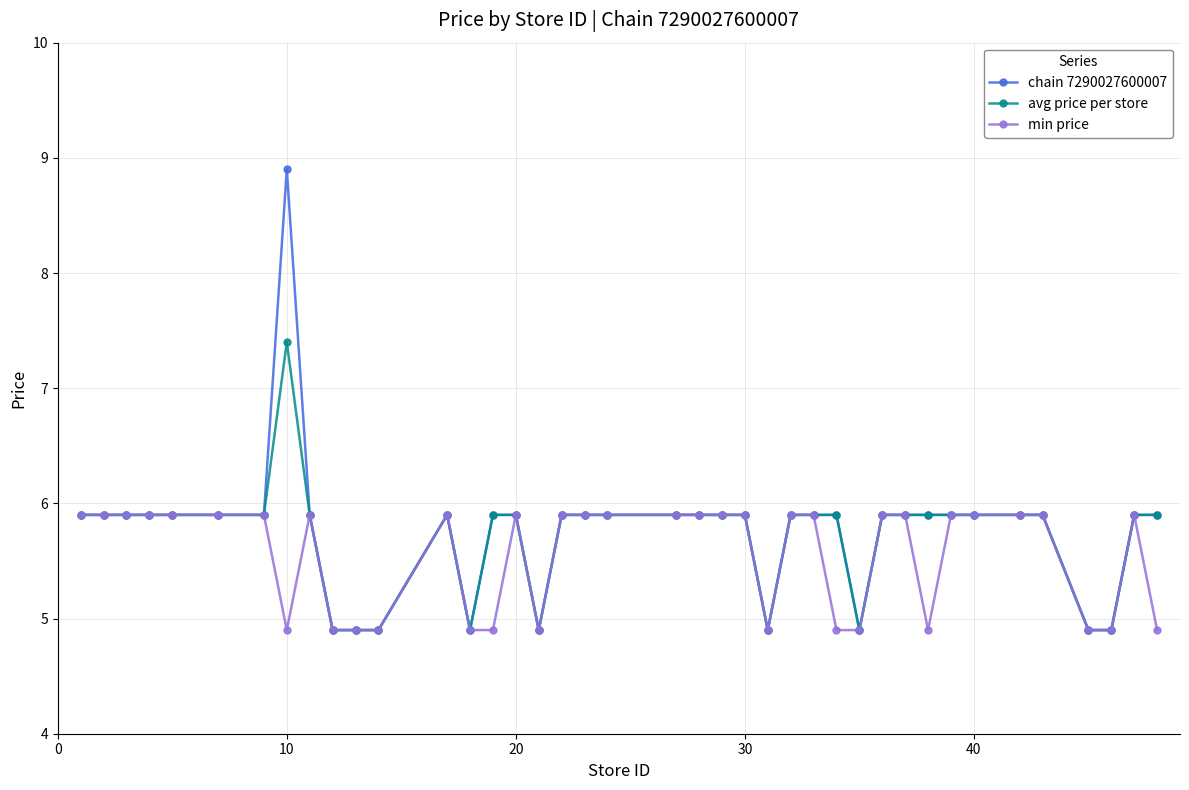

Reading left to right, extract all data points from this chart.

chain 7290027600007: 5.9	5.9	5.9	5.9	5.9	5.9	5.9	8.9	5.9	4.9	4.9	4.9	5.9	4.9	5.9	5.9	4.9	5.9	5.9	5.9	5.9	5.9	5.9	5.9	4.9	5.9	5.9	5.9	4.9	5.9	5.9	5.9	5.9	5.9	5.9	5.9	4.9	4.9	5.9	5.9
avg price per store: 5.9	5.9	5.9	5.9	5.9	5.9	5.9	7.4	5.9	4.9	4.9	4.9	5.9	4.9	5.9	5.9	4.9	5.9	5.9	5.9	5.9	5.9	5.9	5.9	4.9	5.9	5.9	5.9	4.9	5.9	5.9	5.9	5.9	5.9	5.9	5.9	4.9	4.9	5.9	5.9
min price: 5.9	5.9	5.9	5.9	5.9	5.9	5.9	4.9	5.9	4.9	4.9	4.9	5.9	4.9	4.9	5.9	4.9	5.9	5.9	5.9	5.9	5.9	5.9	5.9	4.9	5.9	5.9	4.9	4.9	5.9	5.9	4.9	5.9	5.9	5.9	5.9	4.9	4.9	5.9	4.9